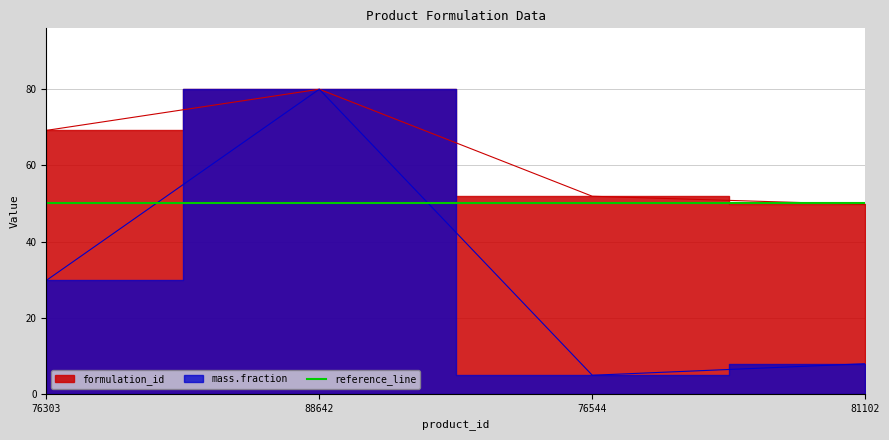

Where is the first local maximum for mass.fraction?

88642